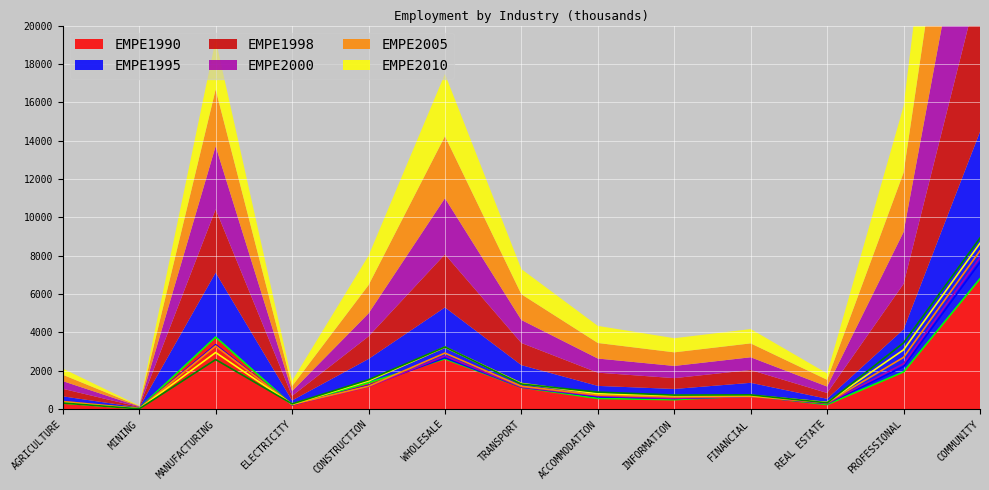

Count the number of categories in the chart.

13